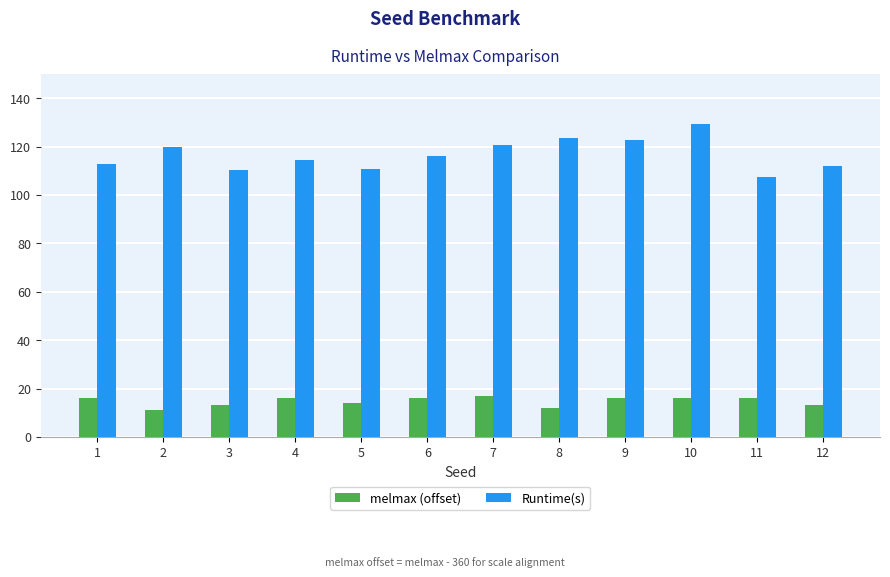

The melmax (offset) series shows 13.0 at 3. True or false?

True